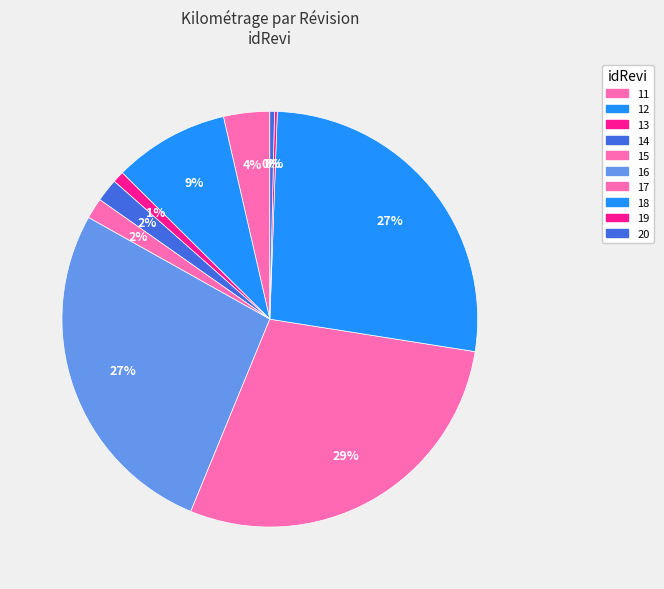

Is it true that 13 is 6% of the pie?

False